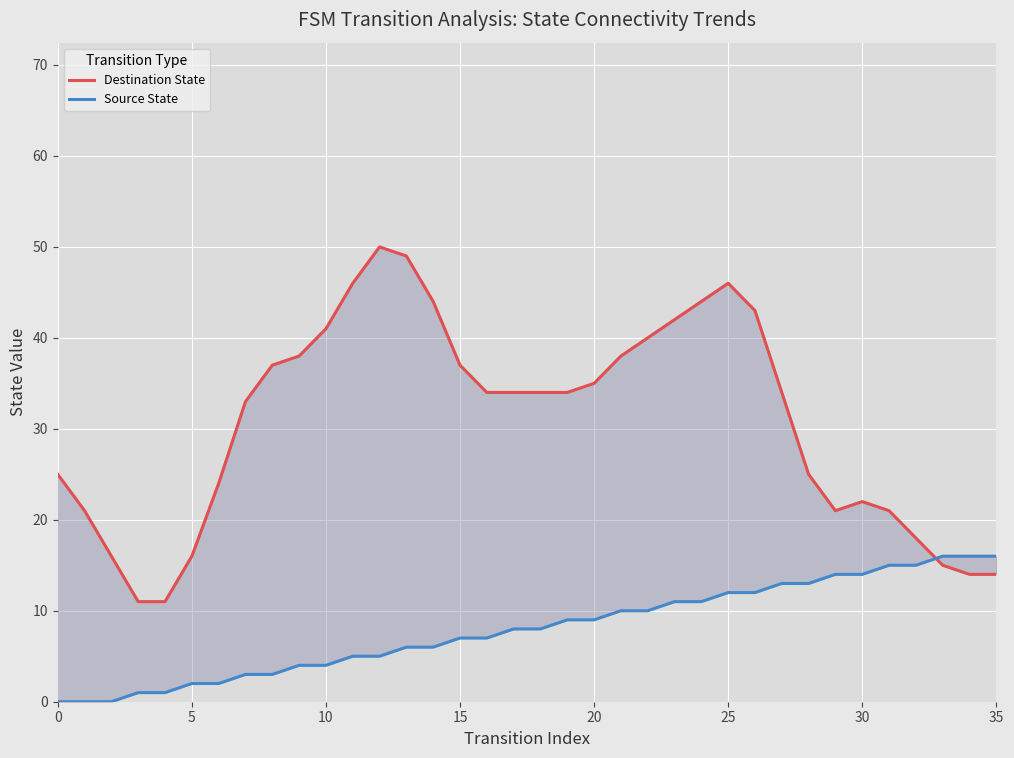

What is the difference between the second highest and minimum values in the Source State series?

16